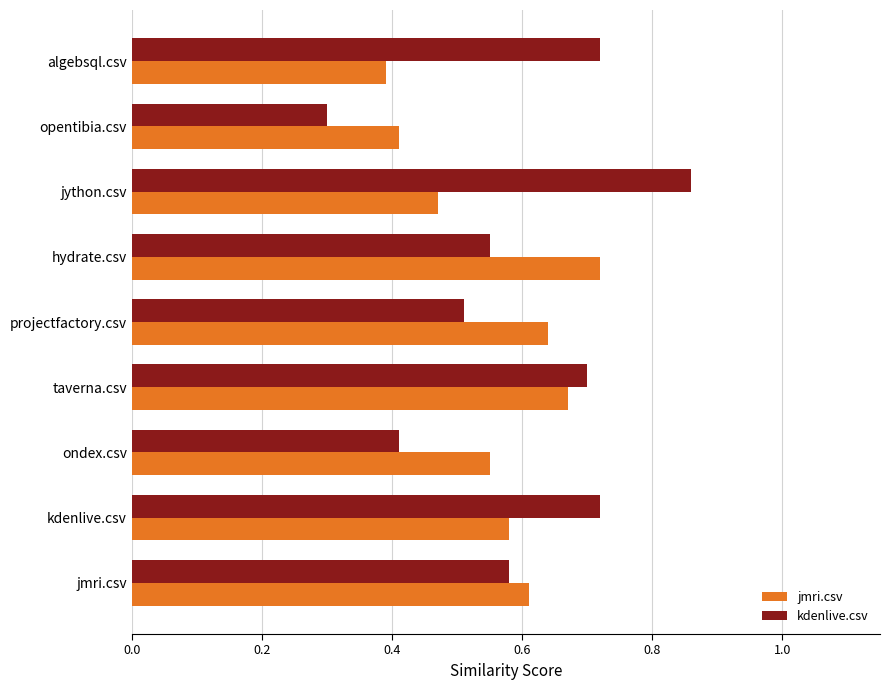

What is the difference between the maximum and second lowest values in the jmri.csv series?

0.3